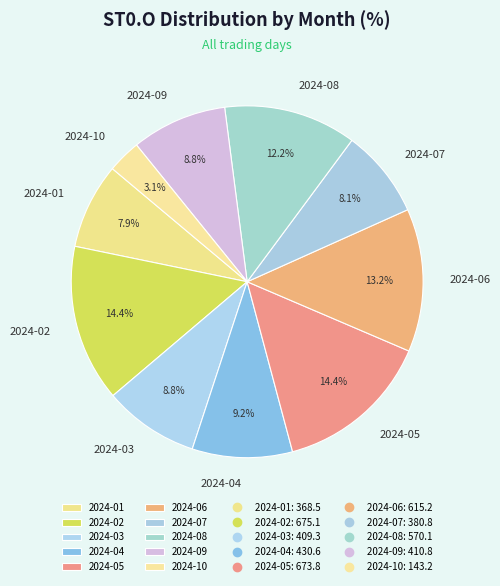

Which category has the smallest portion of the pie?

2024-10